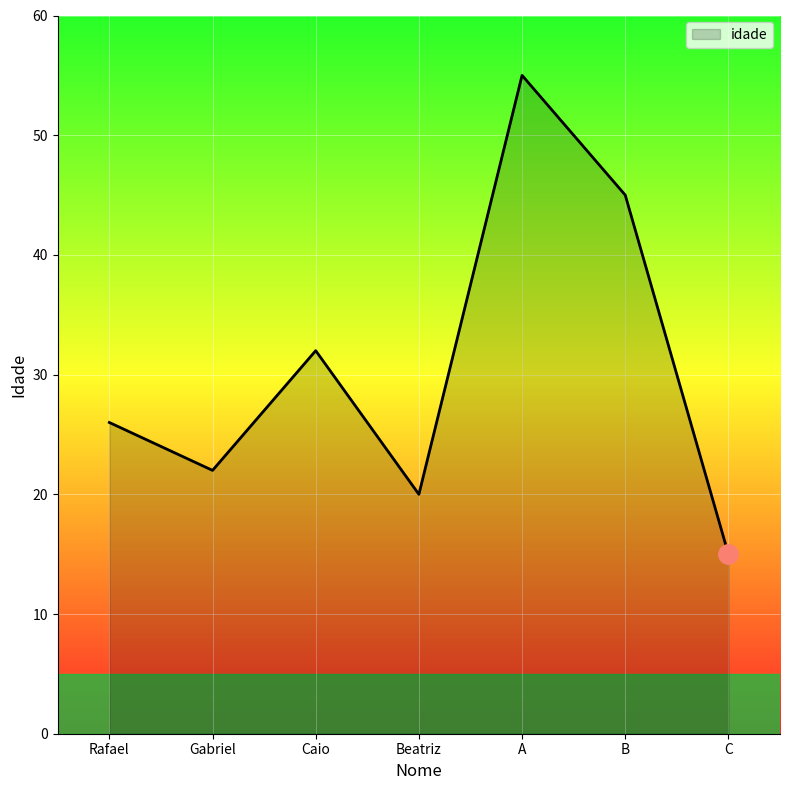

How many series are shown in this chart?

1